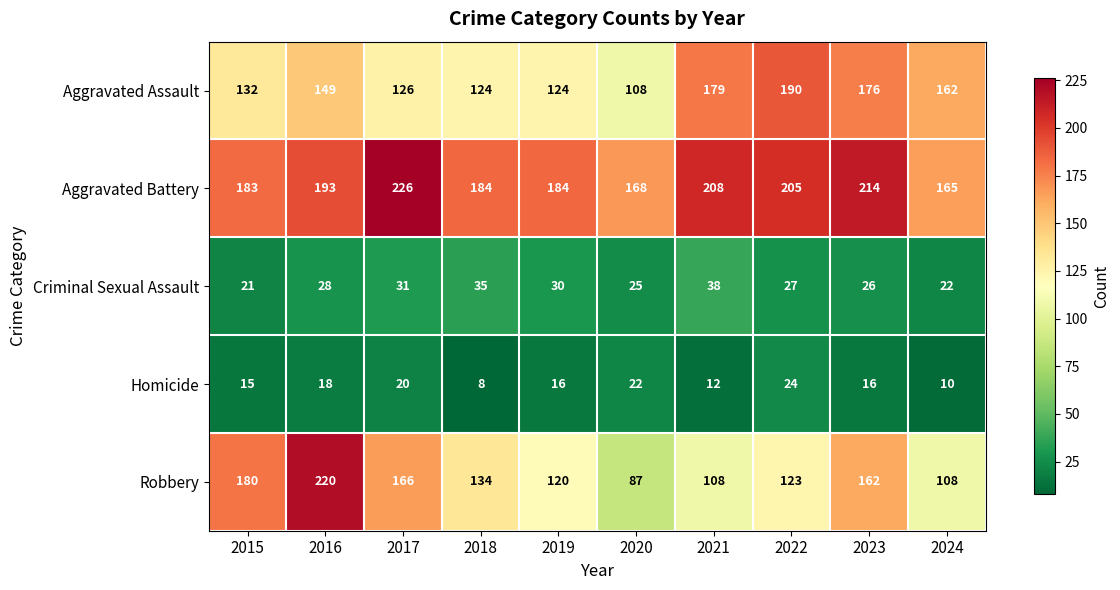

Between 2015 and 2016, which series saw the biggest shift?

Robbery